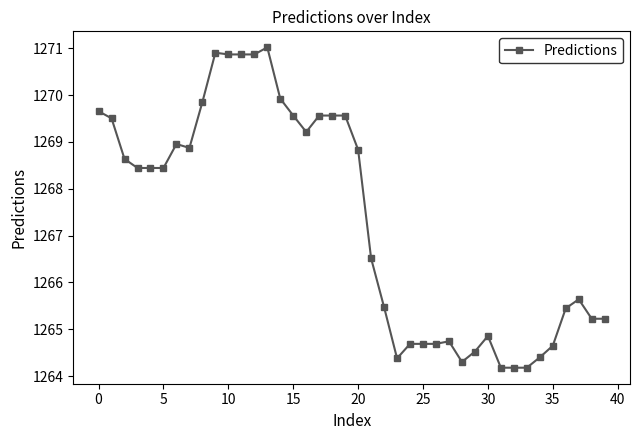

True or false: there are more than 1 points higher than both neighbors.

True